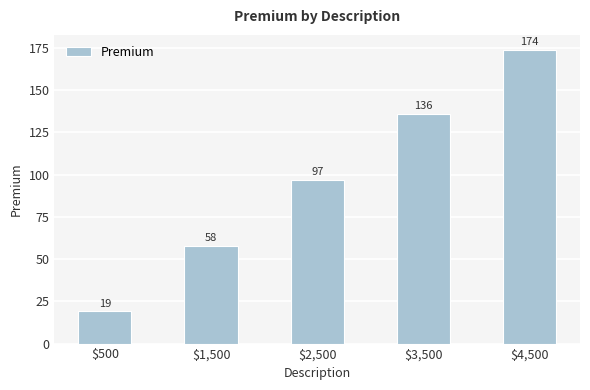

List the labels in order of value, largest first.

$4,500, $3,500, $2,500, $1,500, $500